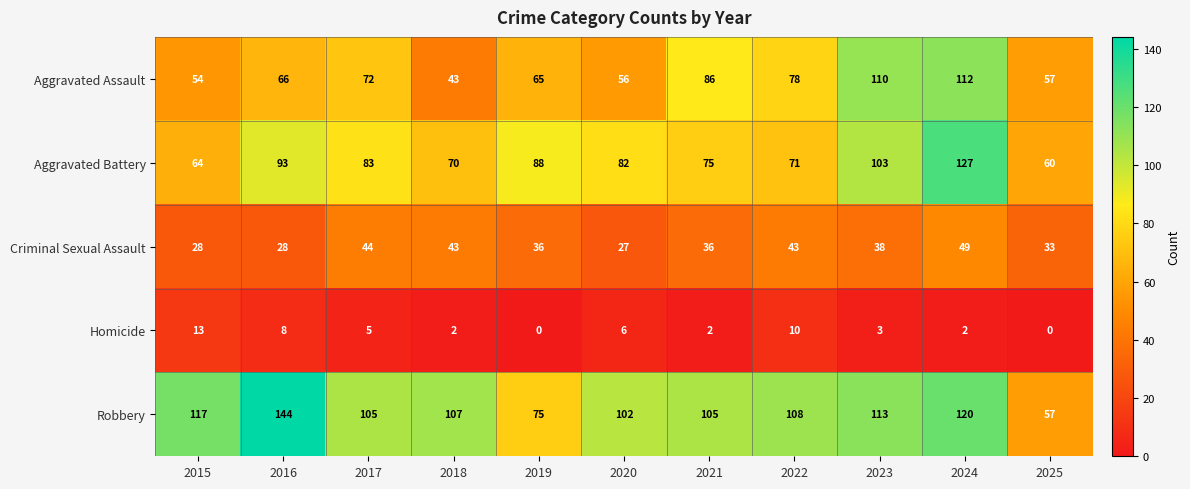

Where is Aggravated Battery nearest to the value 93?

2016